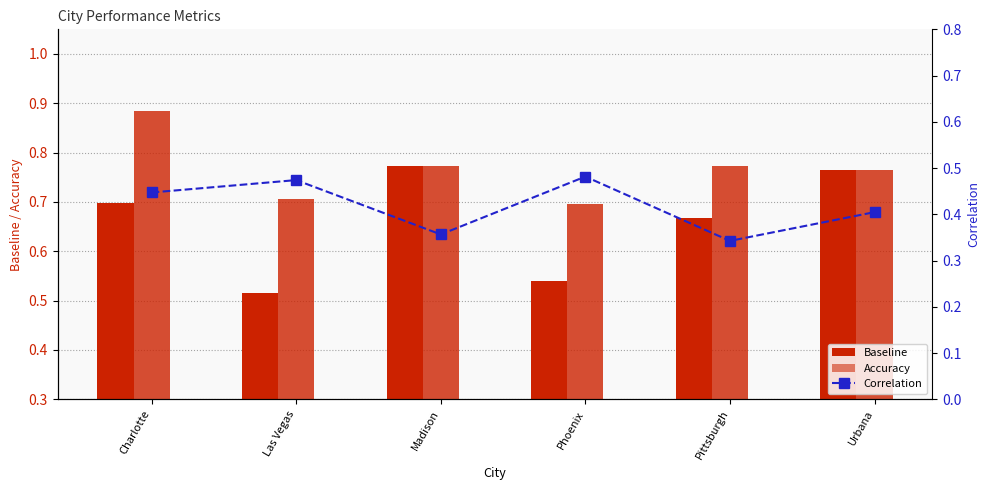

What is the label of the 2nd bar from the right?

Pittsburgh